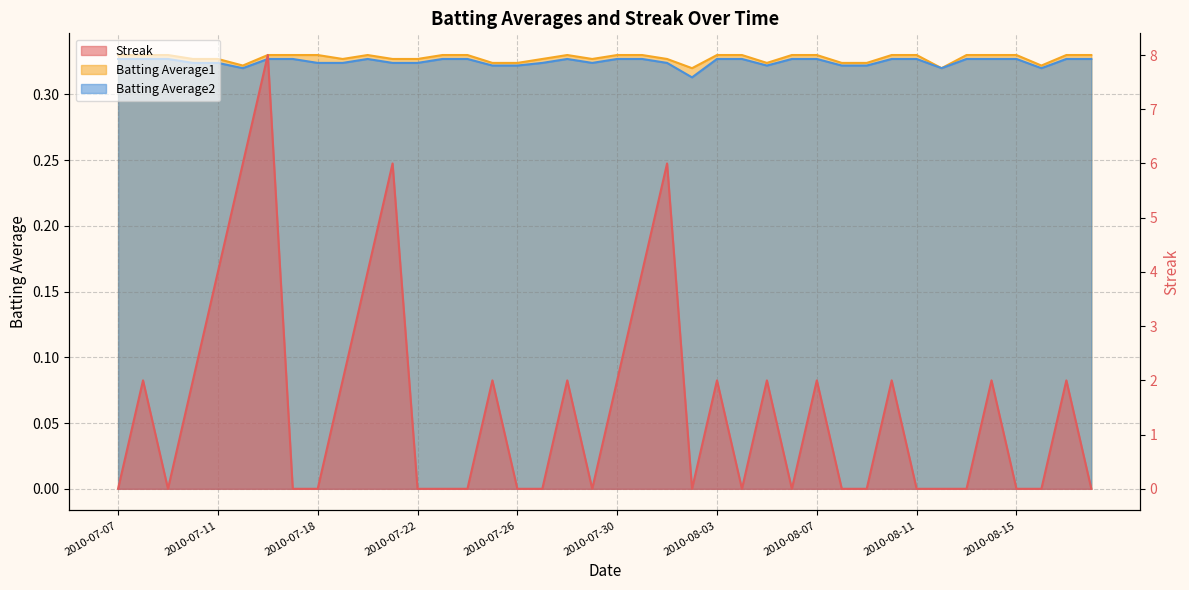

What value does the Batting Average1 series have at 2010-08-13?

0.3